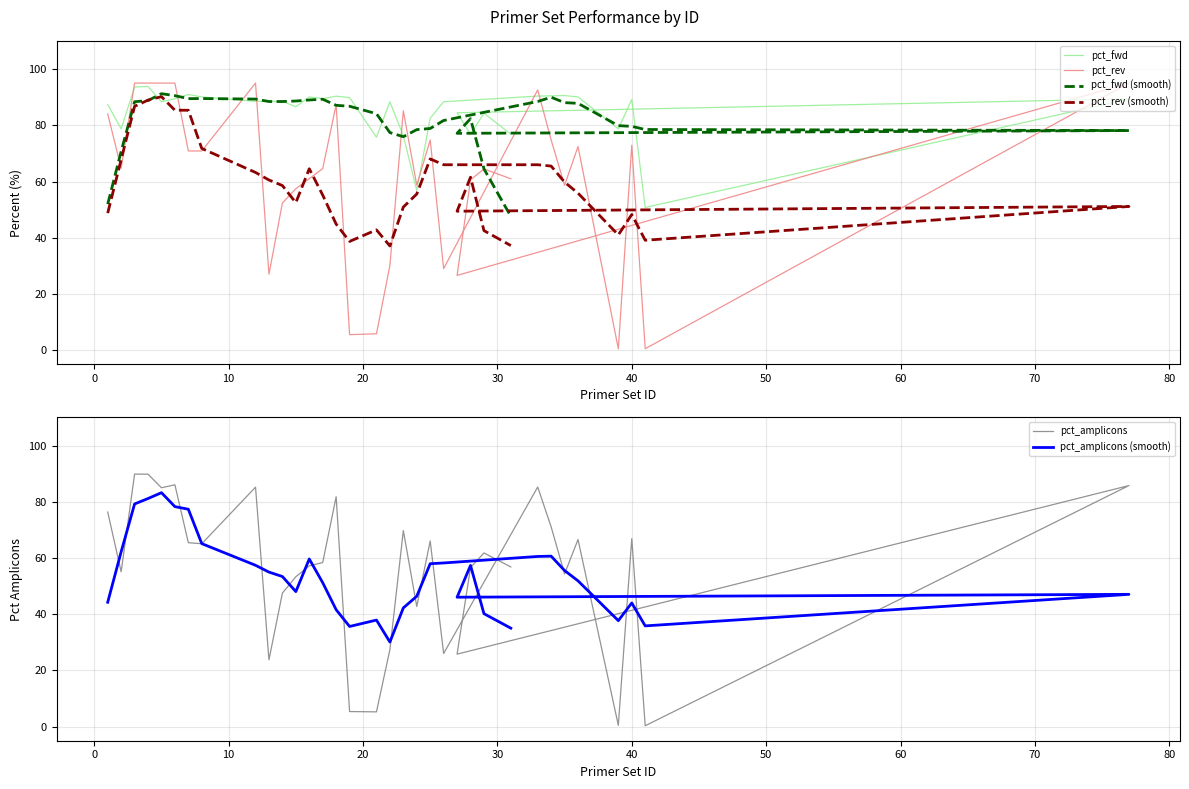

How many values in the pct_fwd series are below 88?

13